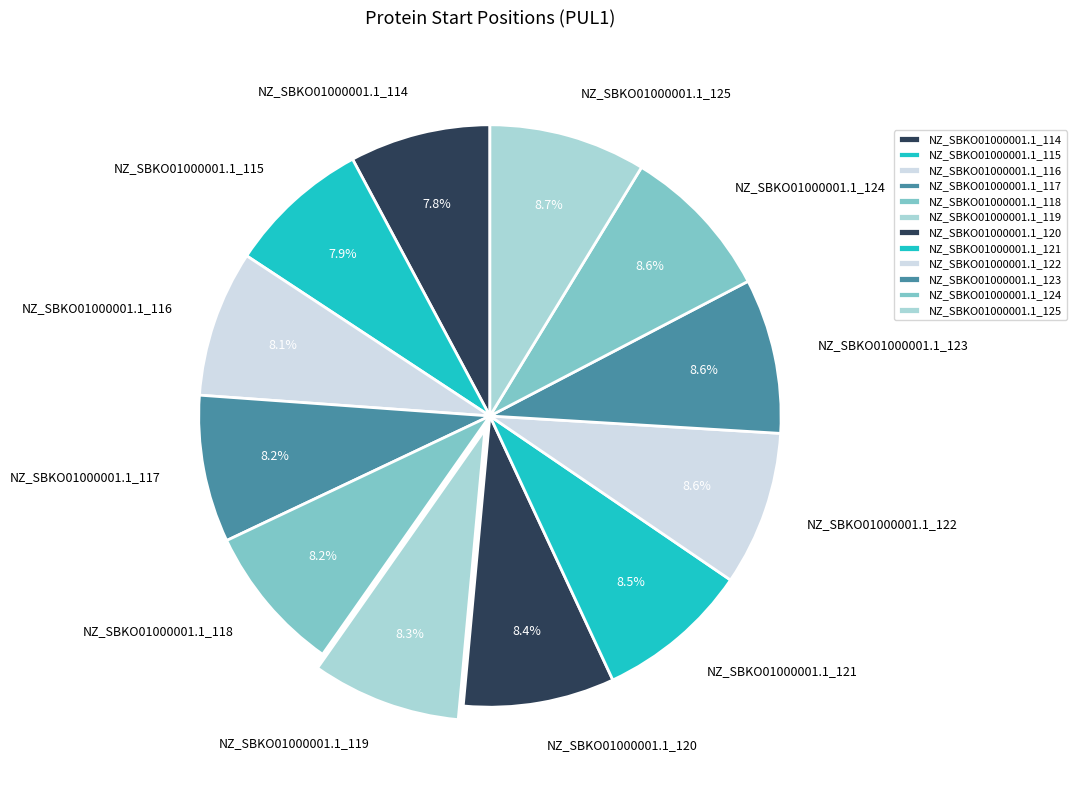

To the nearest percent, what percentage of the pie is NZ_SBKO01000001.1_120?

8%